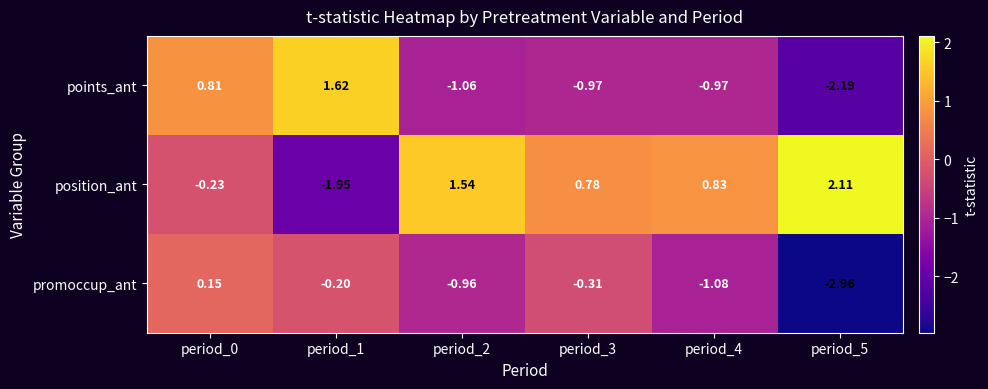

What is the difference between the highest and lowest values at period_5?

5.1